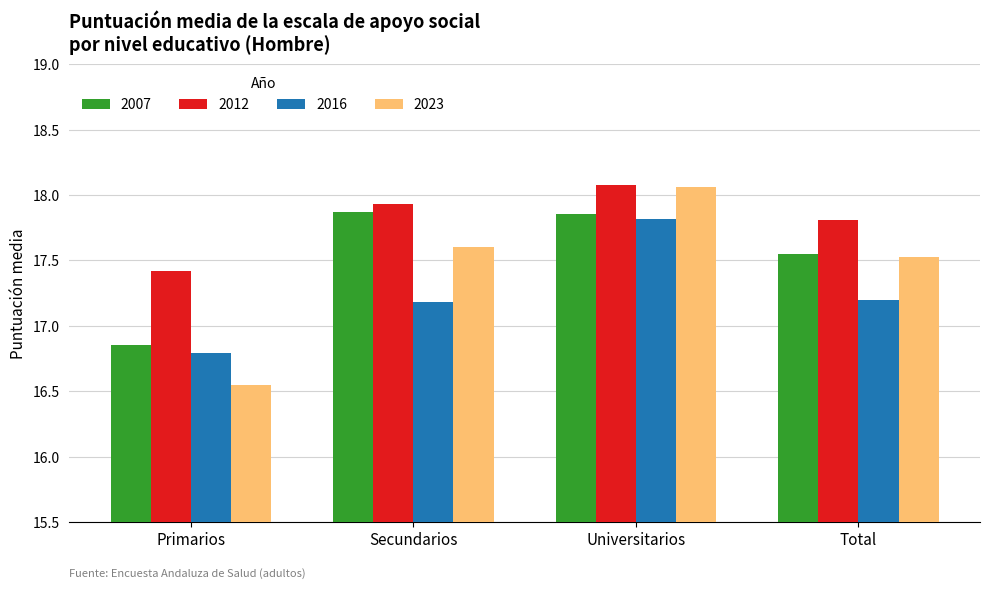

What is the sum of all 2007 values?

70.1